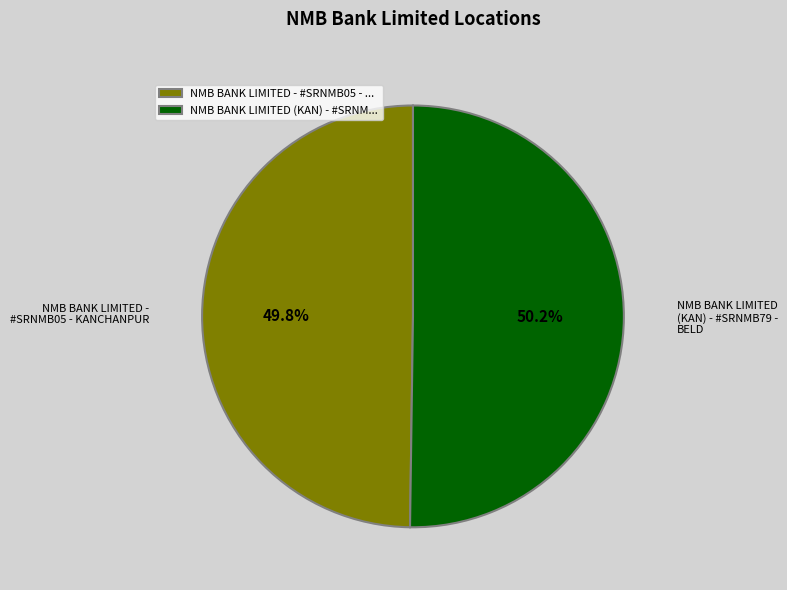

Approximately how many times larger is the value at NMB BANK LIMITED - #SRNMB05 - KANCHANPUR compared to NMB BANK LIMITED (KAN) - #SRNMB79 - BELD?

1.0